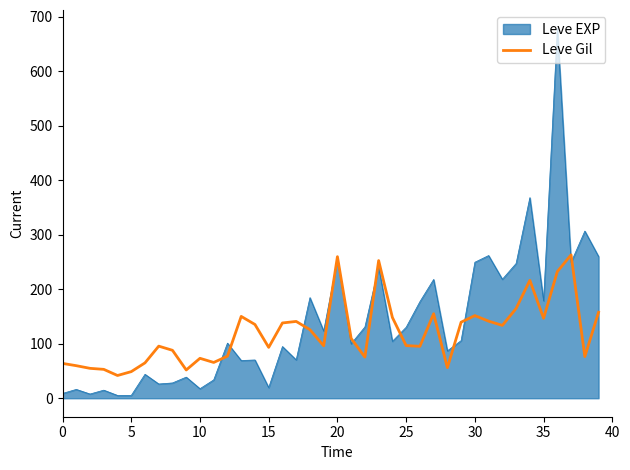

How many lines are shown in the chart?

2